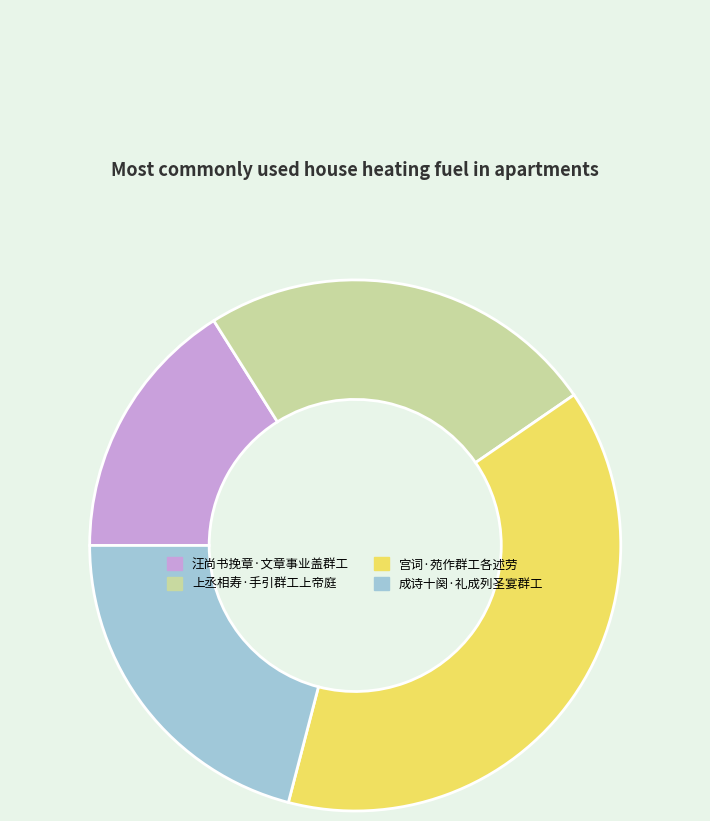

How many segments does this pie chart have?

4